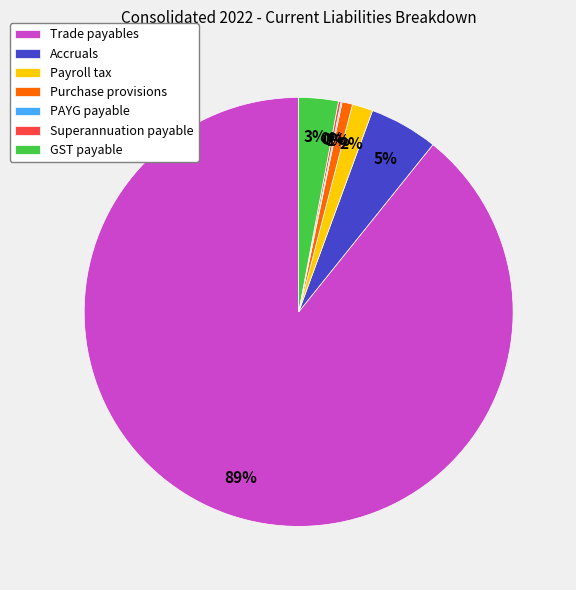

To the nearest percent, what is the difference between the Trade payables and Purchase provisions slice percentages?

88%